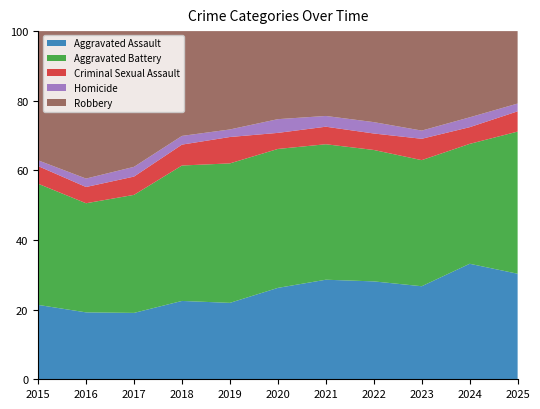

Reading left to right, extract all data points from this chart.

Aggravated Assault: 2015=194	2016=206	2017=225	2018=225	2019=223	2020=273	2021=352	2022=327	2023=318	2024=422	2025=271
Aggravated Battery: 2015=316	2016=336	2017=400	2018=389	2019=407	2020=415	2021=479	2022=439	2023=431	2024=438	2025=365
Criminal Sexual Assault: 2015=46	2016=50	2017=62	2018=60	2019=77	2020=48	2021=62	2022=55	2023=73	2024=61	2025=52
Homicide: 2015=15	2016=26	2017=33	2018=25	2019=22	2020=41	2021=38	2022=38	2023=28	2024=36	2025=20
Robbery: 2015=337	2016=454	2017=460	2018=301	2019=287	2020=263	2021=300	2022=304	2023=340	2024=315	2025=186